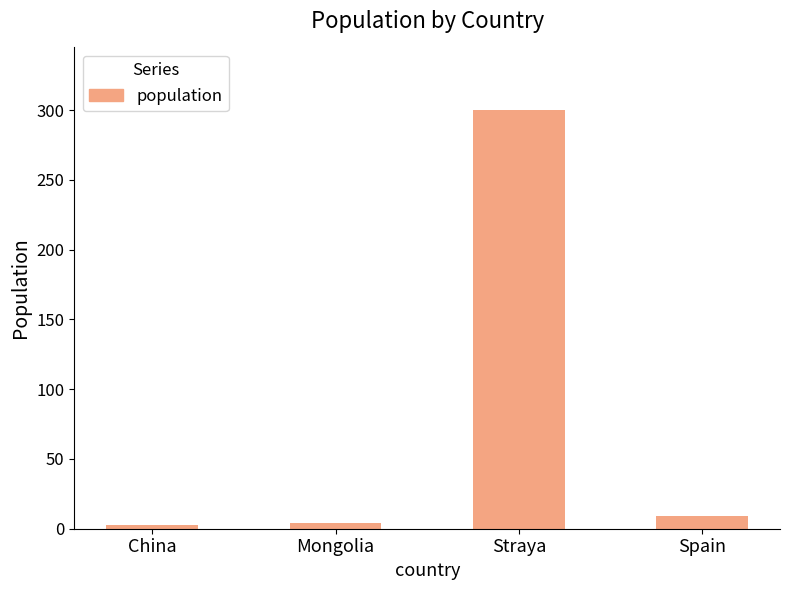

What is the sum of all values?

316